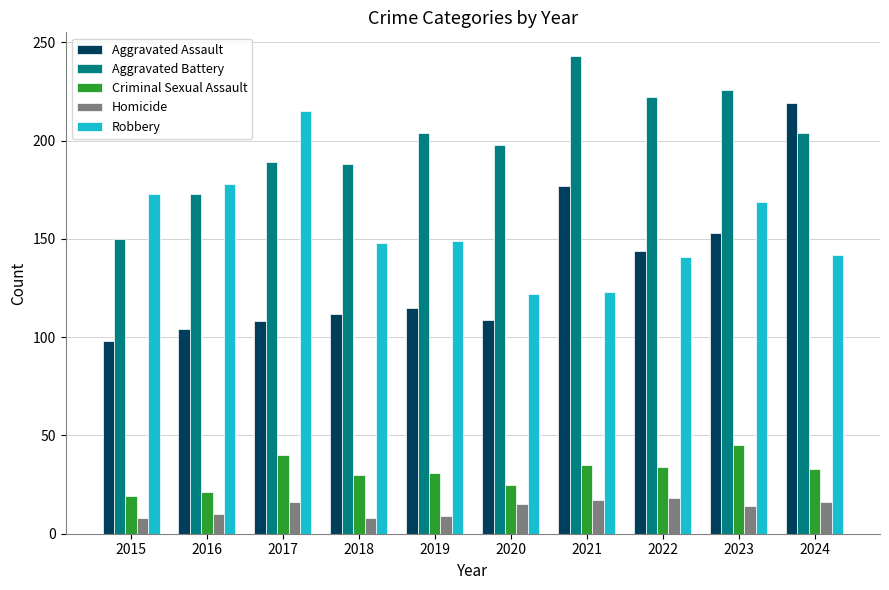

What is the lowest value of the Homicide series?

8